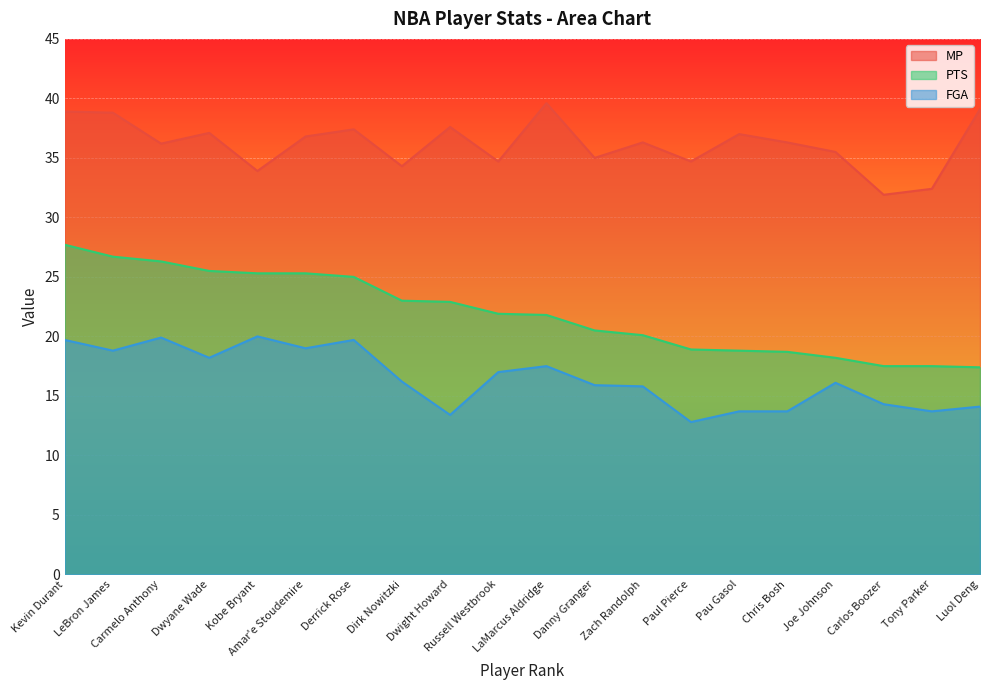

In MP, how many points are lower than both neighbors (excluding endpoints)?

7